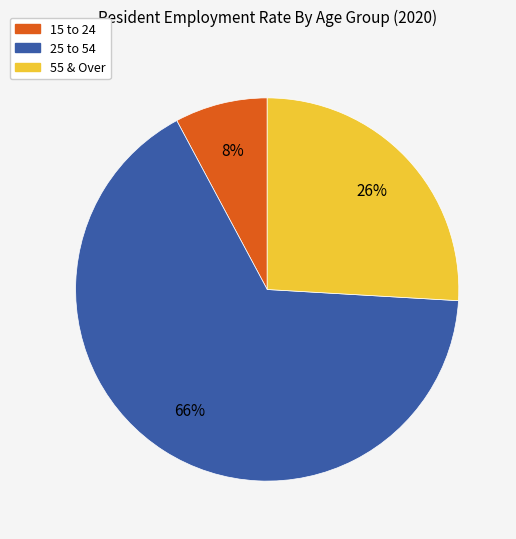

Rank the categories by value from lowest to highest.

15 to 24, 55 & Over, 25 to 54